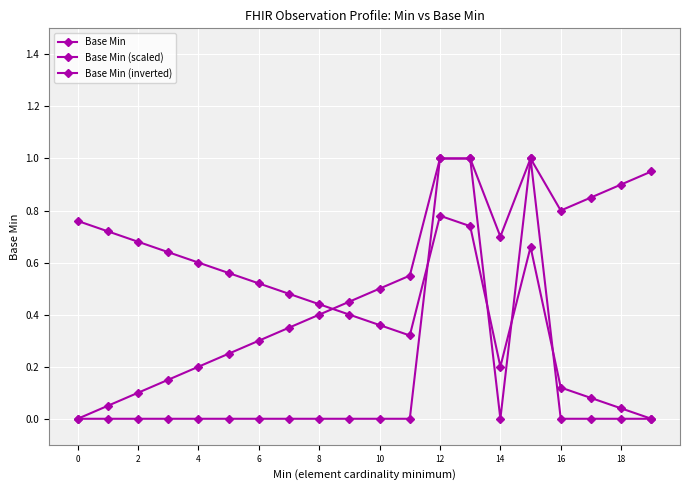

What is the average value of the Base Min series?

0.1